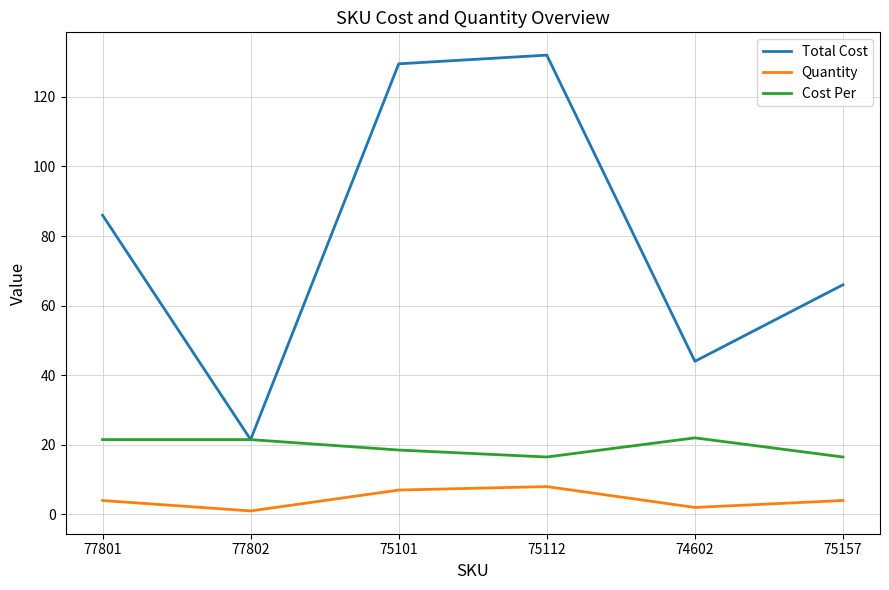

Which series changed the most between 75112 and 75157?

Total Cost